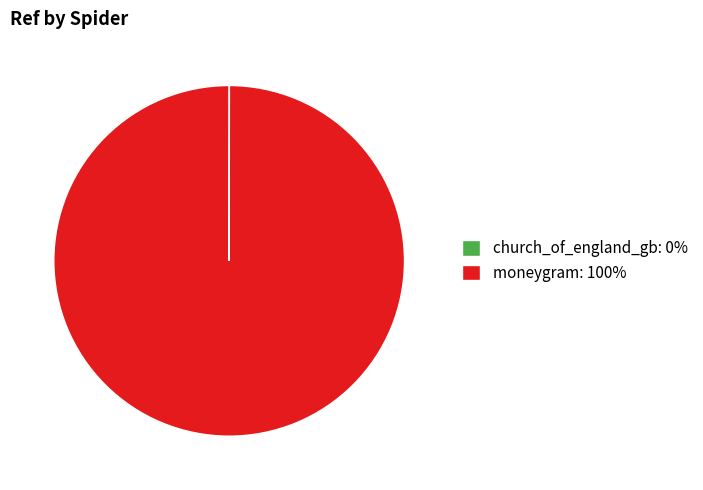

Is it true that moneygram: 100% is 100% of the pie?

True